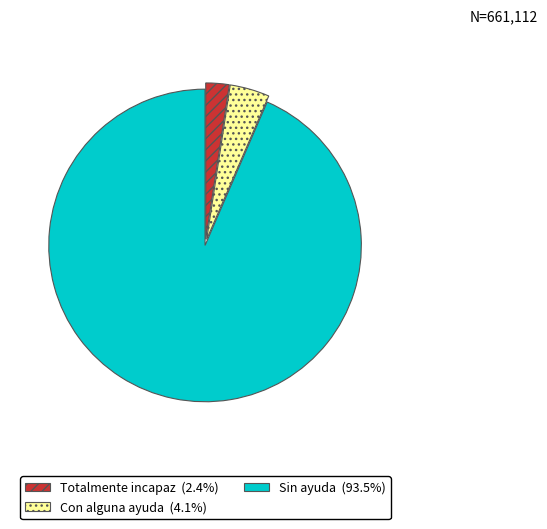

How many segments does this pie chart have?

3